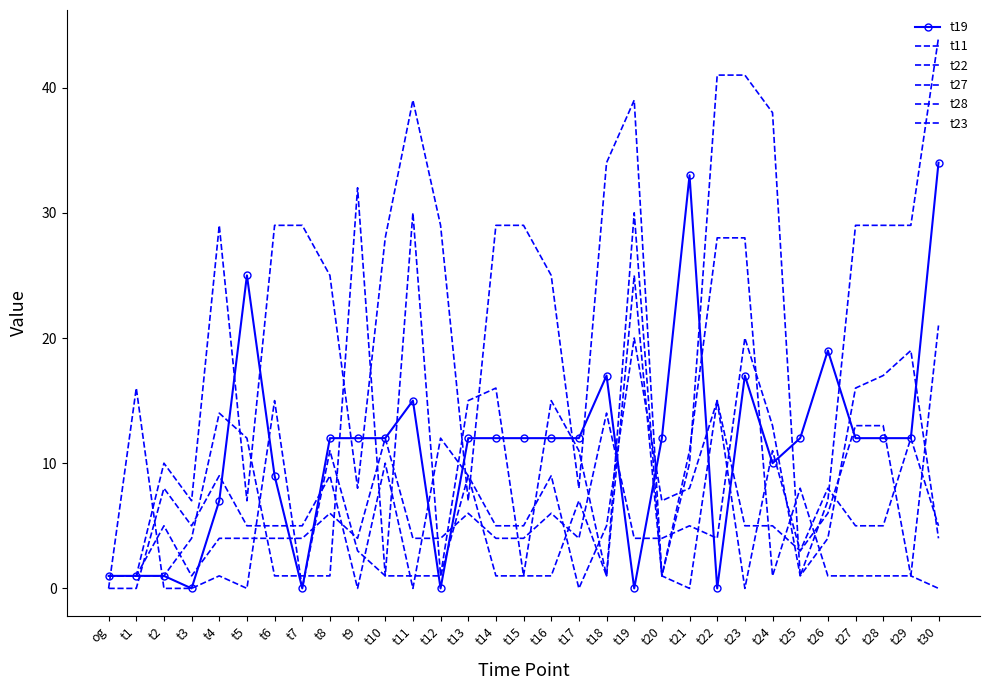

What is the total value across all series at t30?

108